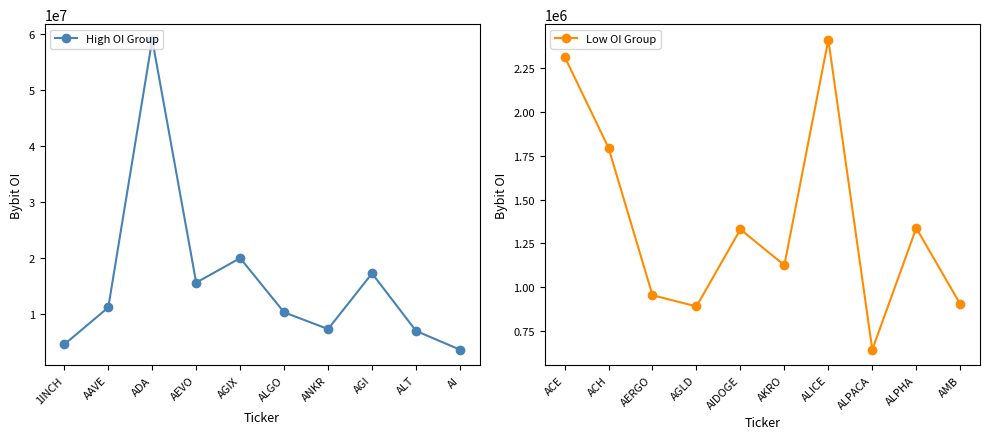

The value of High OI Group at ADA is 58993755. True or false?

True